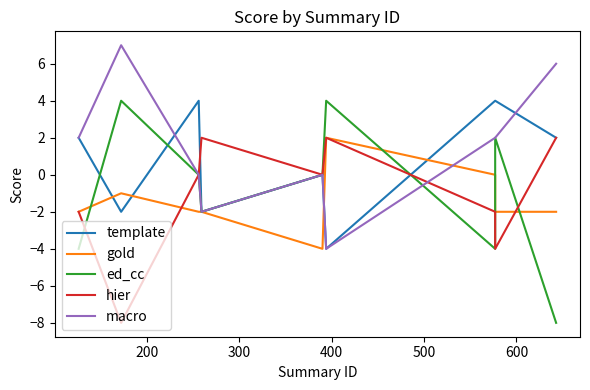

What is the minimum value shown in the chart?

-8